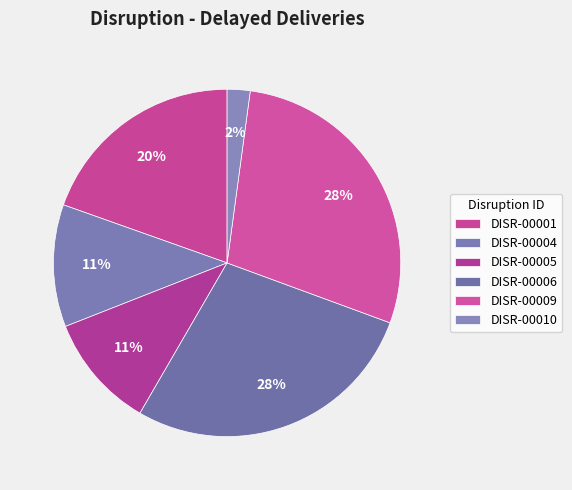

Count the number of slices in the pie.

6